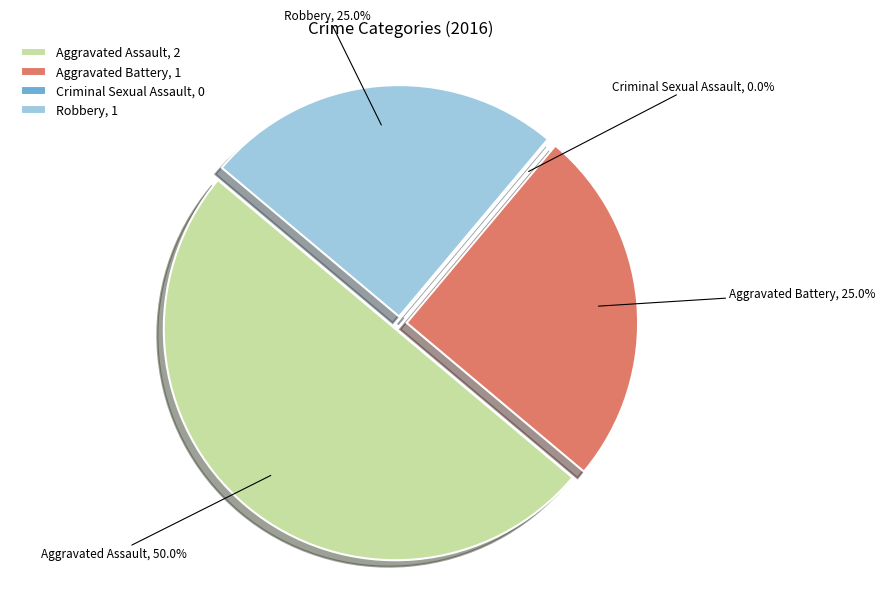

To the nearest percent, what portion does Aggravated Assault represent?

50%